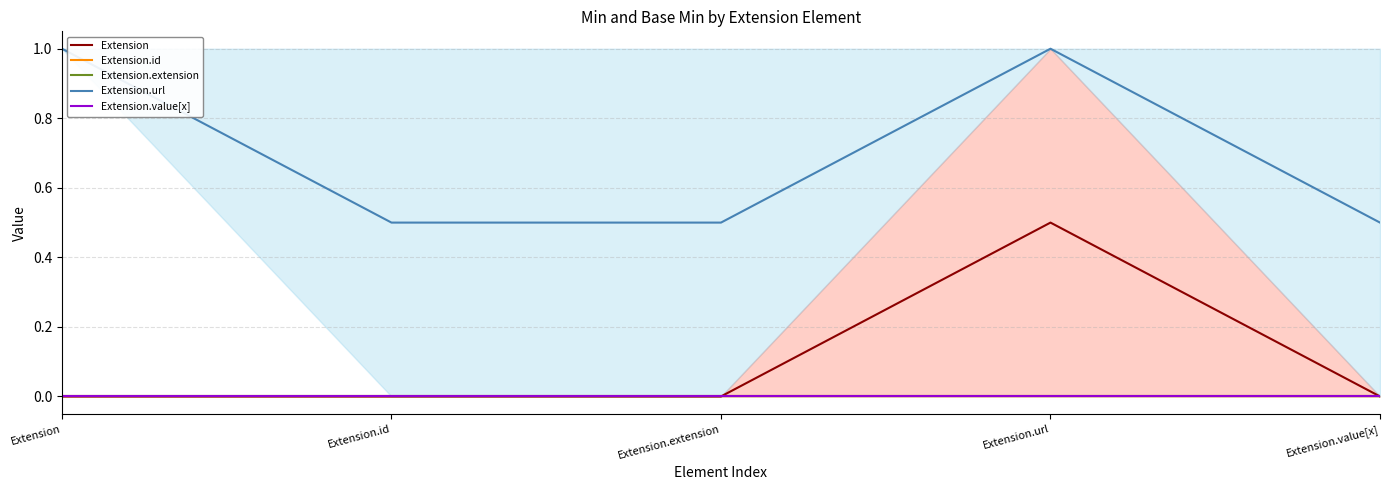

Where is Extension nearest to the value 0?

Extension